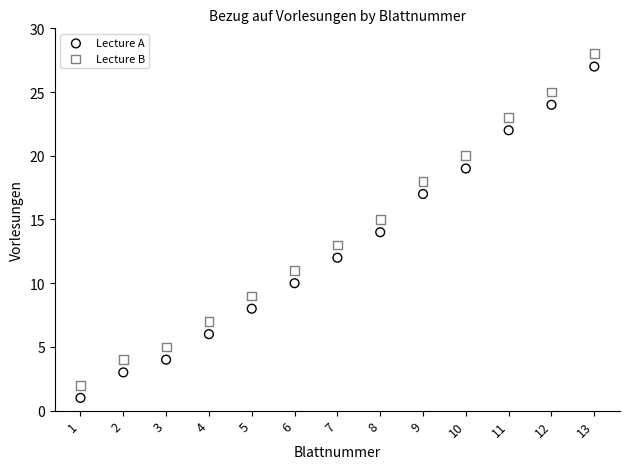

Across all data points, what is the range of X values (max minus min)?

12